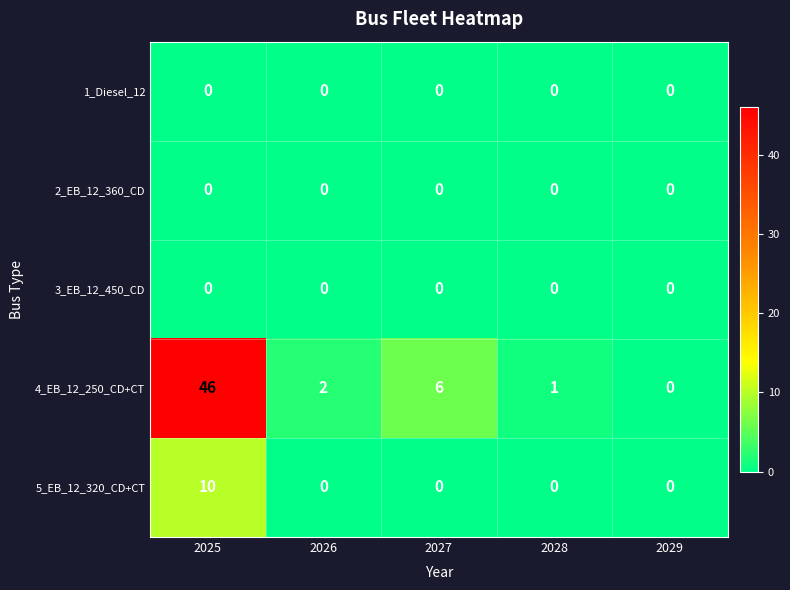

Between 2025 and 2029, which series saw the biggest shift?

4_EB_12_250_CD+CT